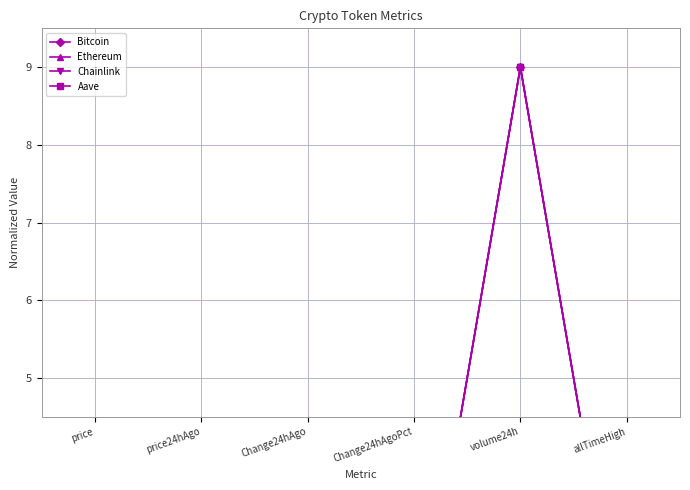

Where is the first local maximum for Chainlink?

volume24h